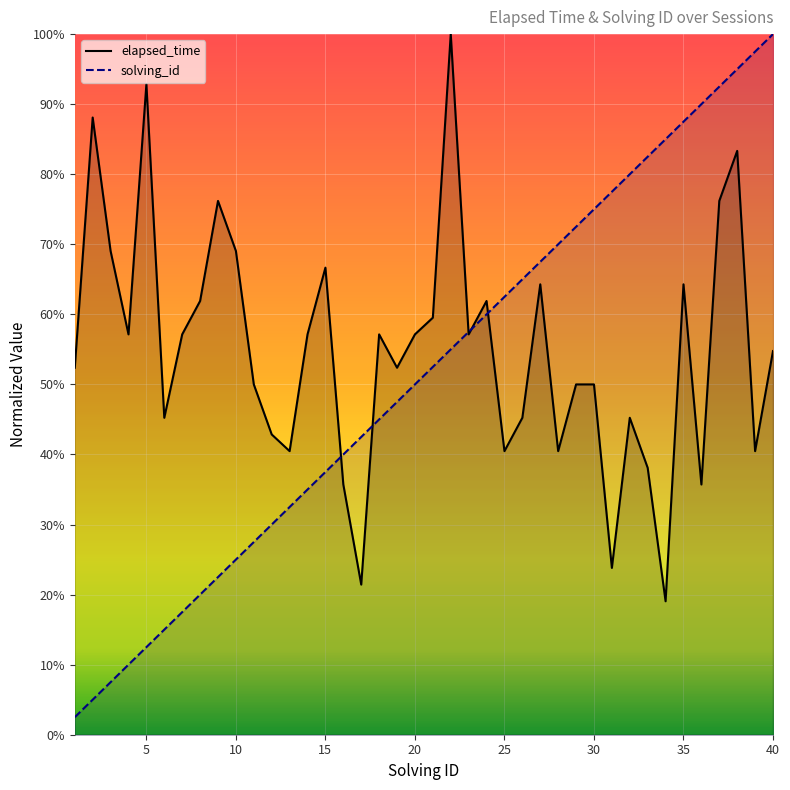

True or false: solving_id and elapsed_time intersect in this chart.

True